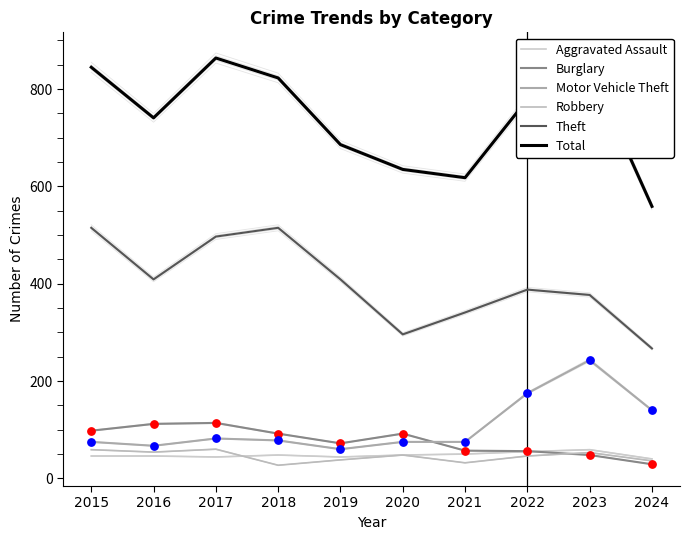

At which category is the sum across all series the highest?

2017